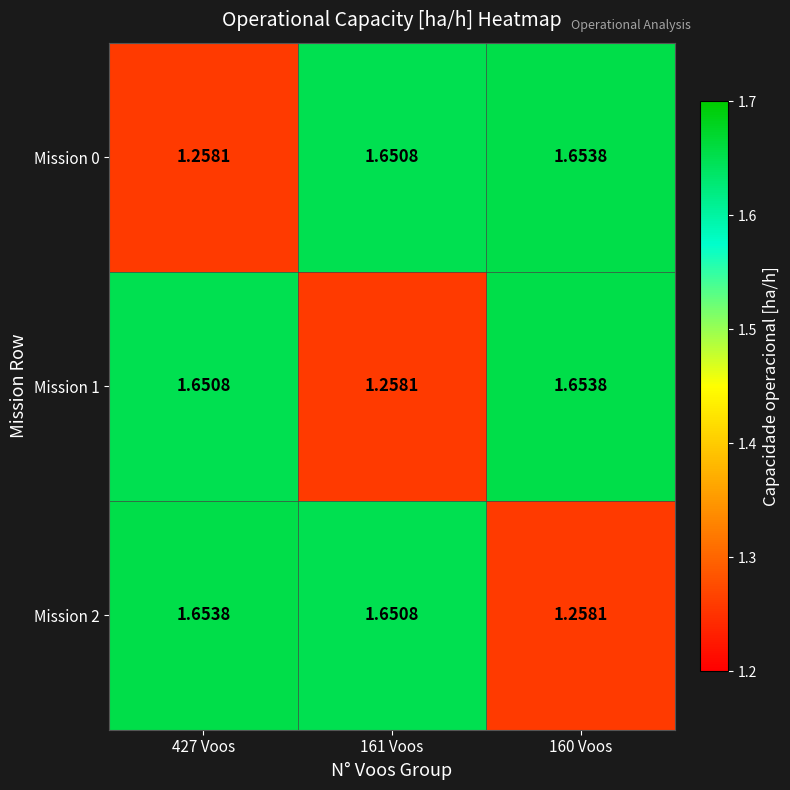

Is the value of Mission 2 at 160 Voos greater than the value of Mission 1 at 160 Voos?

No